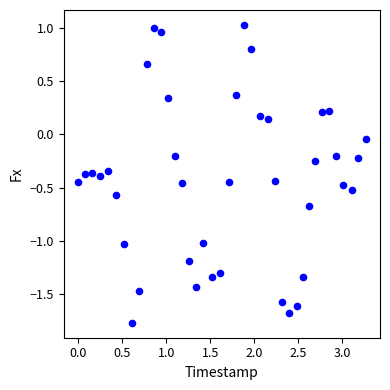

What is the range of X values (max minus min)?

3.3